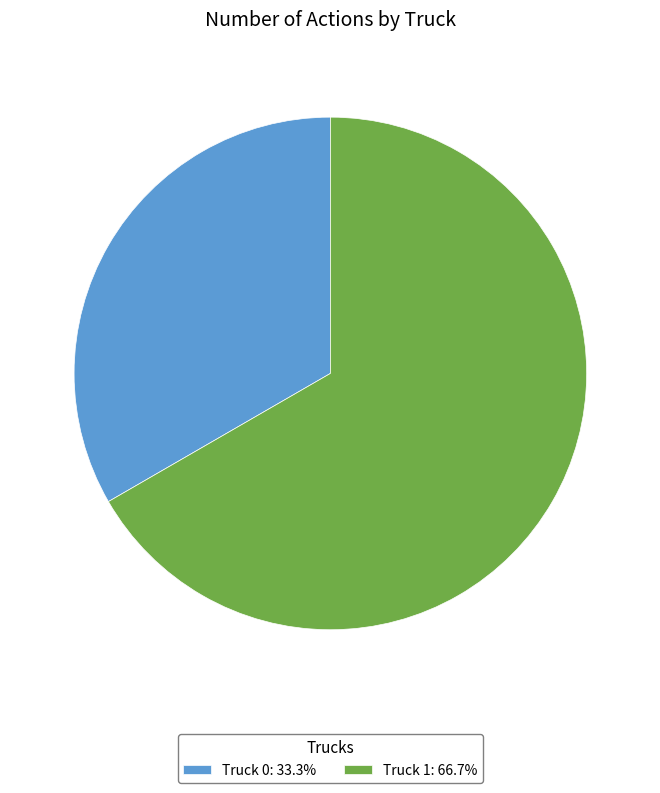

Which has a higher value, Truck 0 or Truck 1?

Truck 1